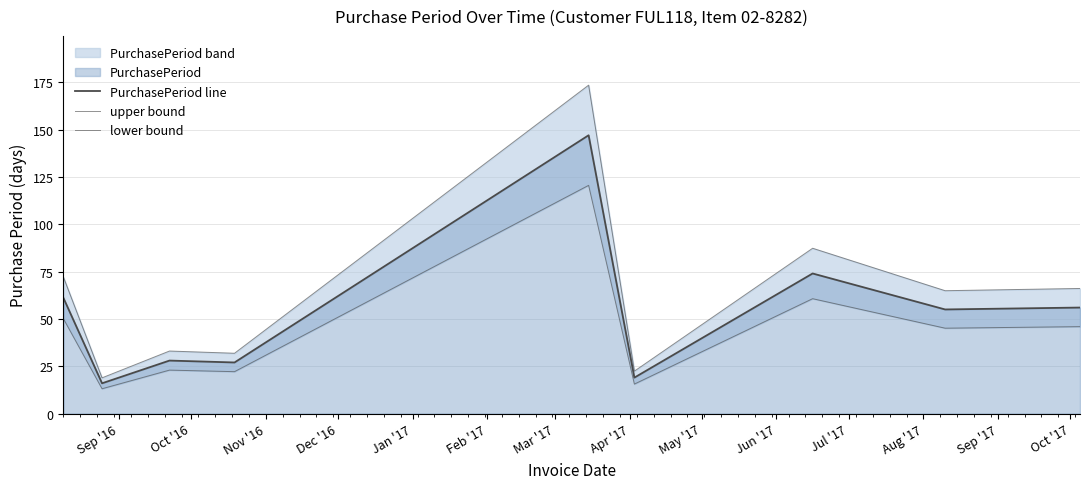

What is the difference between the second highest and second lowest values in the PurchasePeriod line series?

55.0